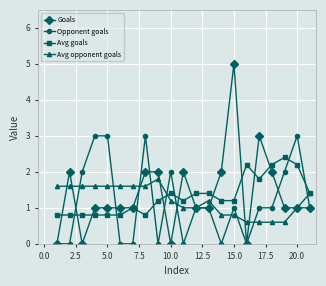

Rank the series by their maximum value, from lowest to highest.

Avg opponent goals, Avg goals, Opponent goals, Goals